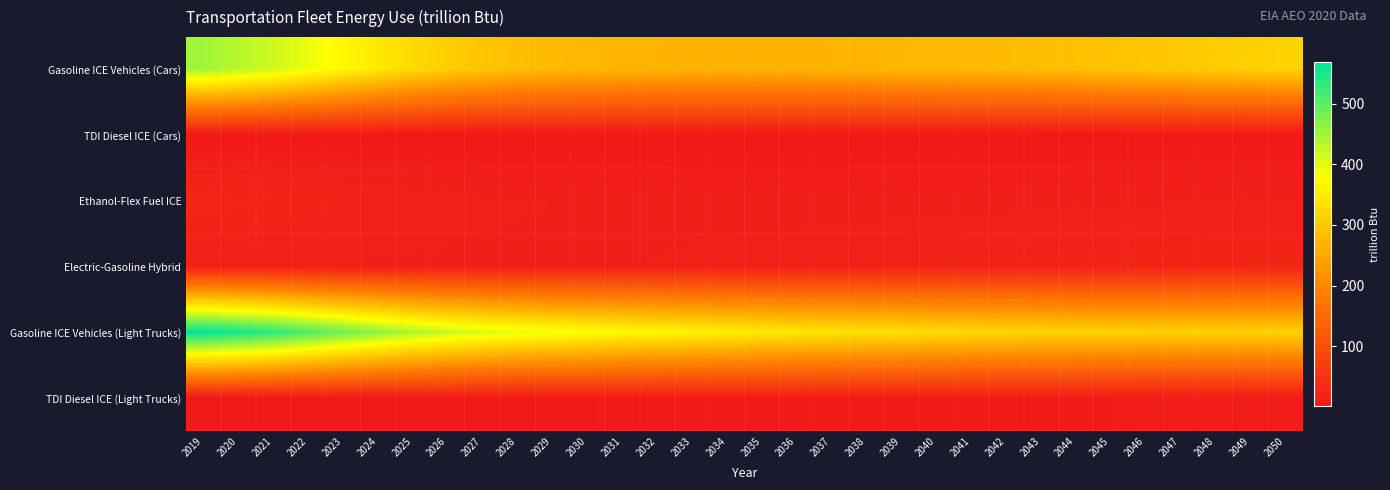

At how many categories does at least one series exceed 15?

32